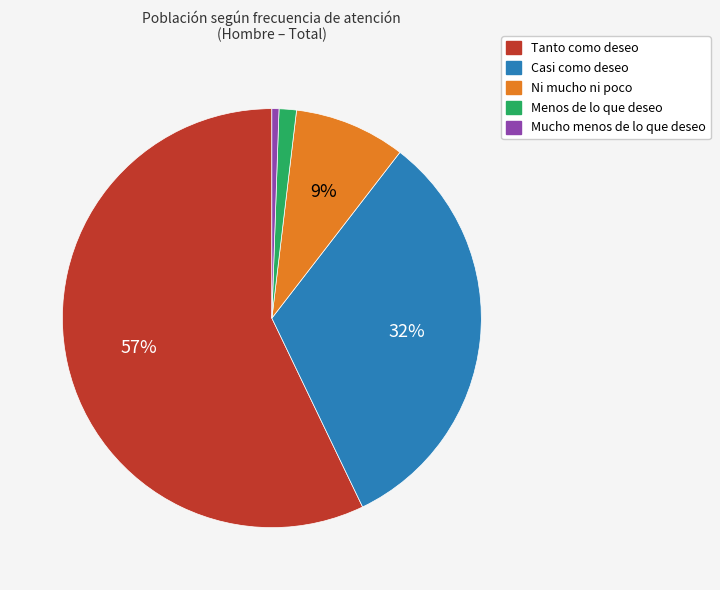

Does any single category account for the majority?

Yes